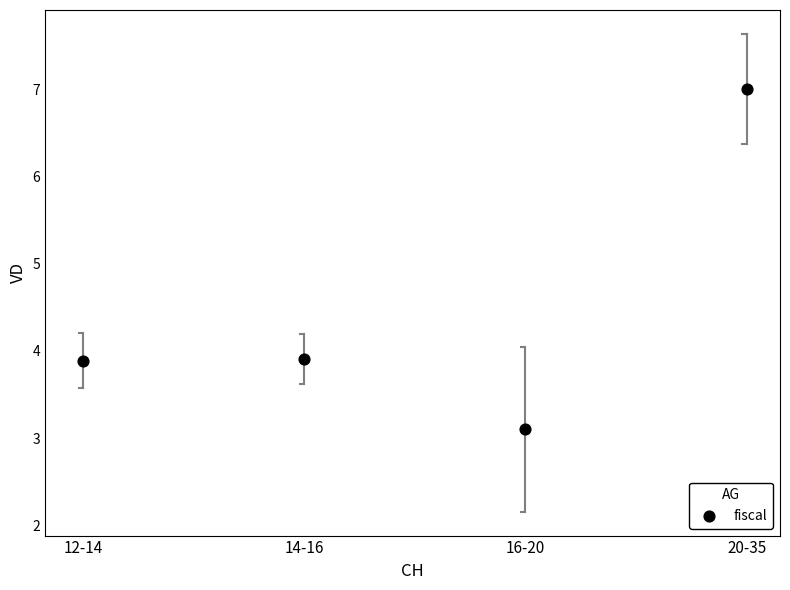

What is the average Y value?

4.5